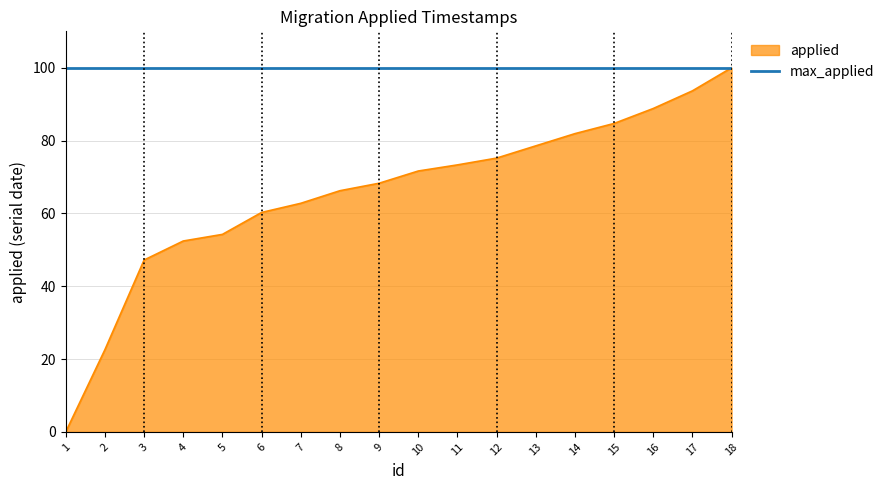

Rank the categories by value from highest to lowest.

18, 17, 16, 15, 14, 13, 12, 11, 10, 9, 8, 7, 6, 5, 4, 3, 2, 1